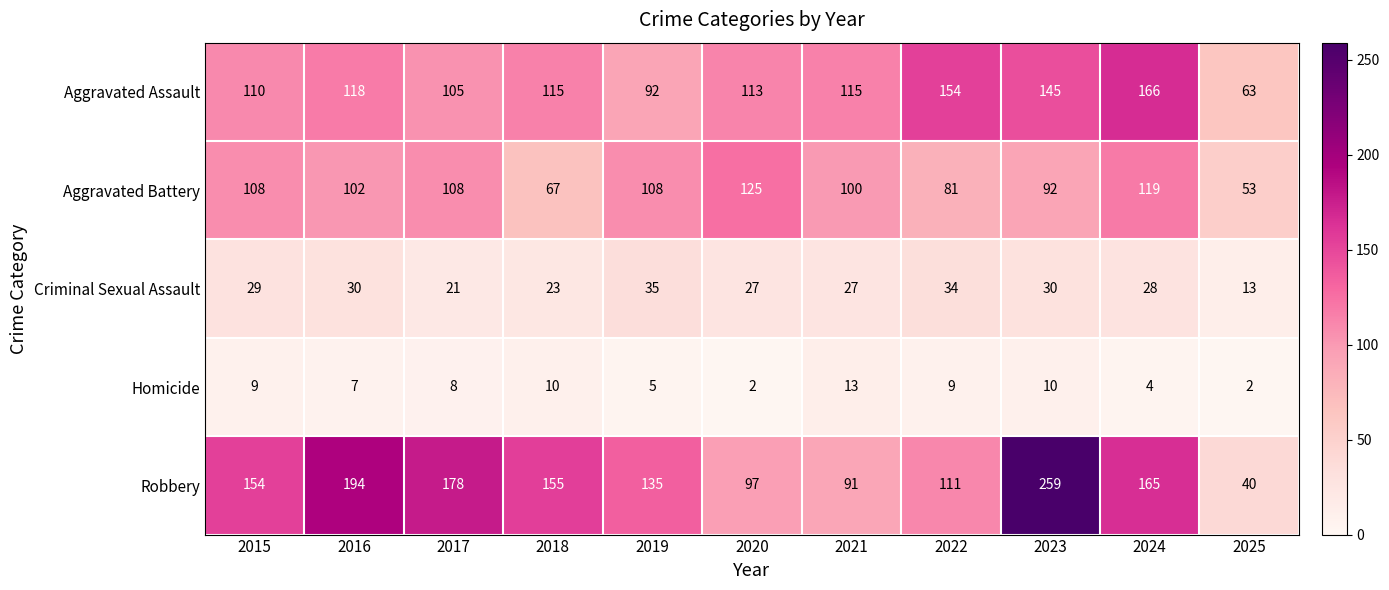

The value of Criminal Sexual Assault at 2022 is 12. True or false?

False